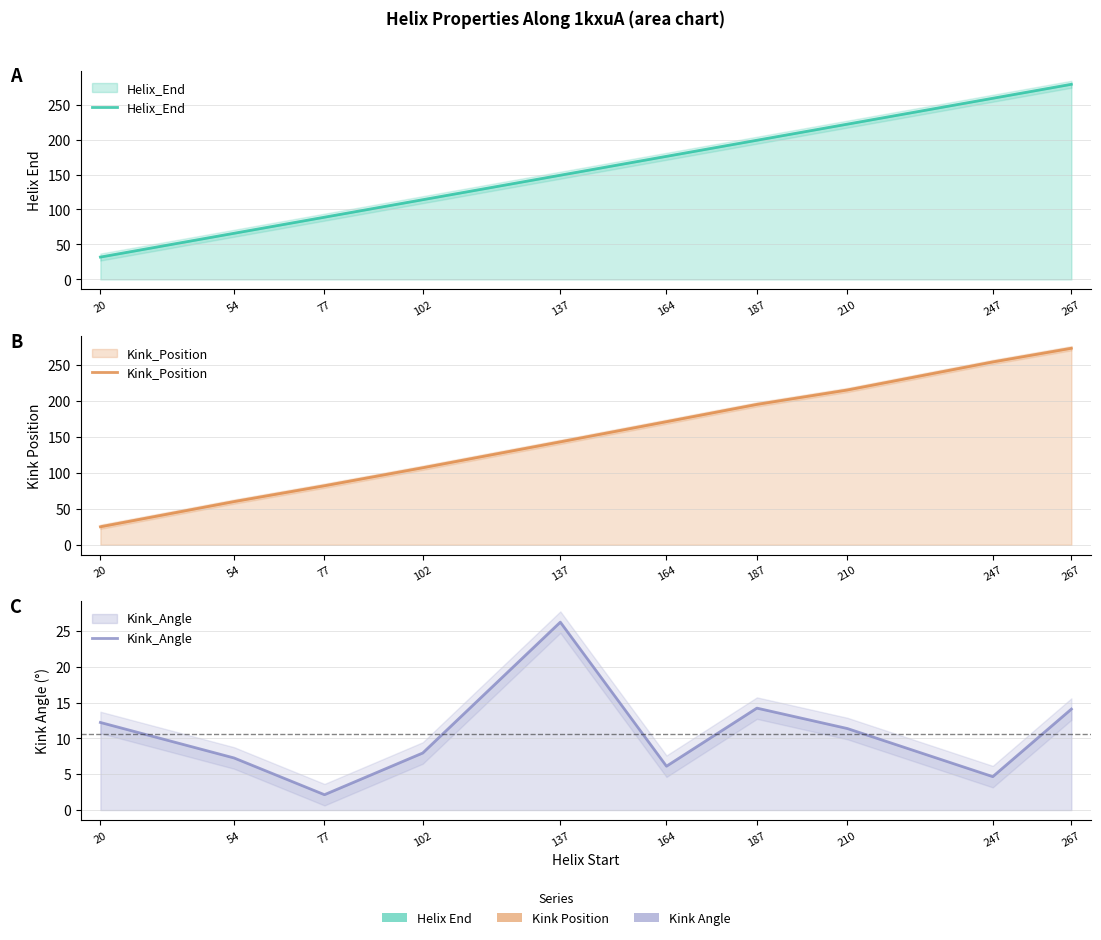

True or false: Kink_Angle has a value of 8.9 at 267.

False